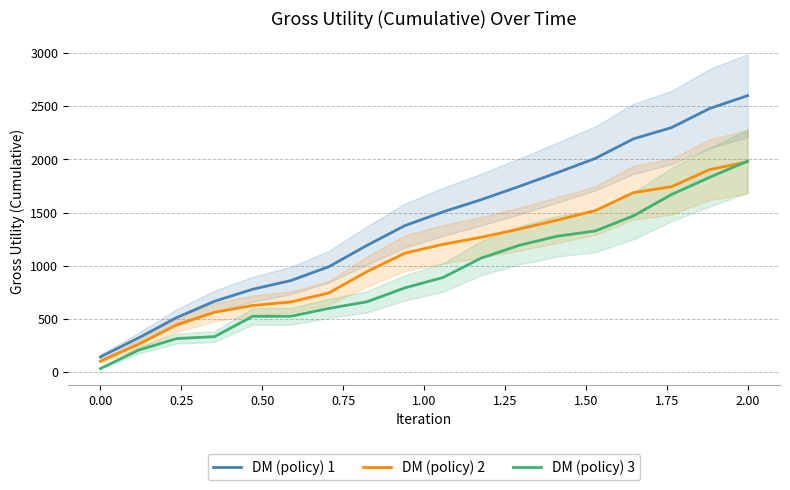

What are all the series names shown in the legend?

DM (policy) 1, DM (policy) 2, DM (policy) 3